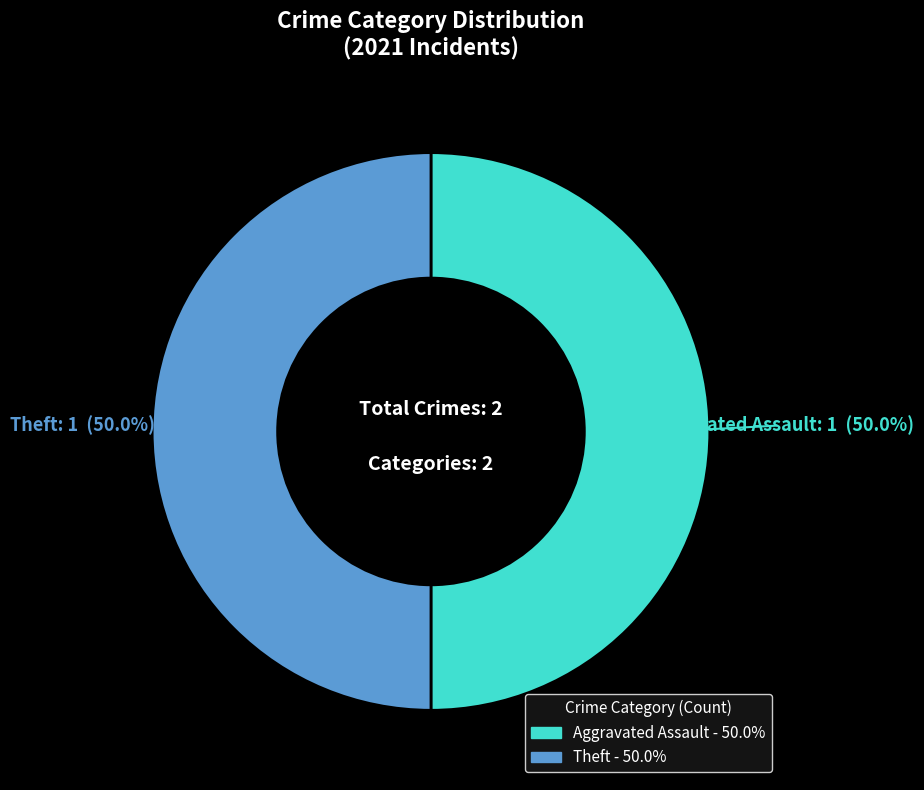

What portion of the pie excludes Aggravated Assault?

50.0%